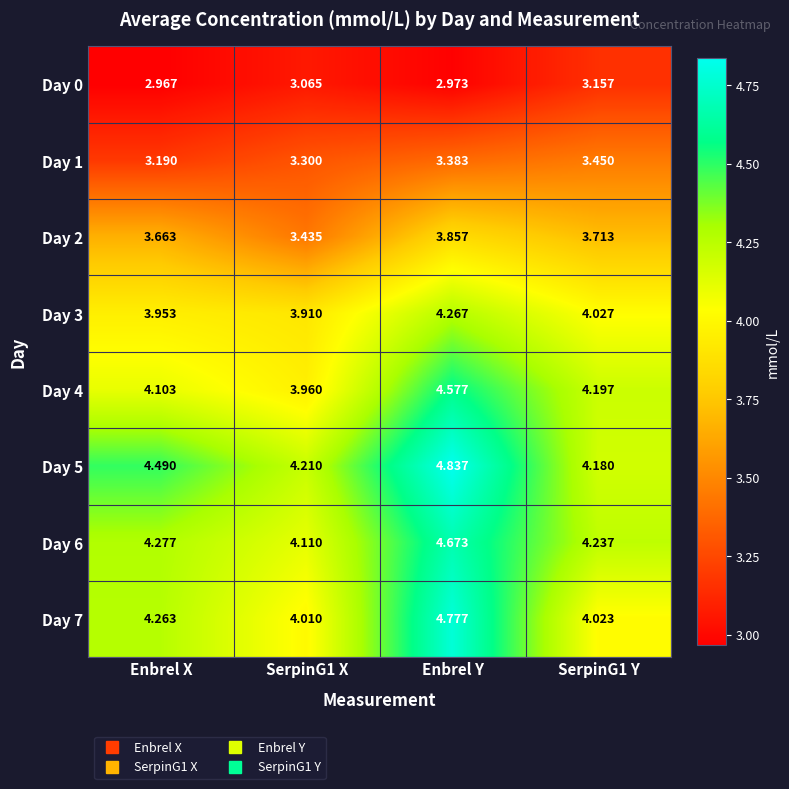

At which label does Day 4 first exceed 4?

Enbrel X